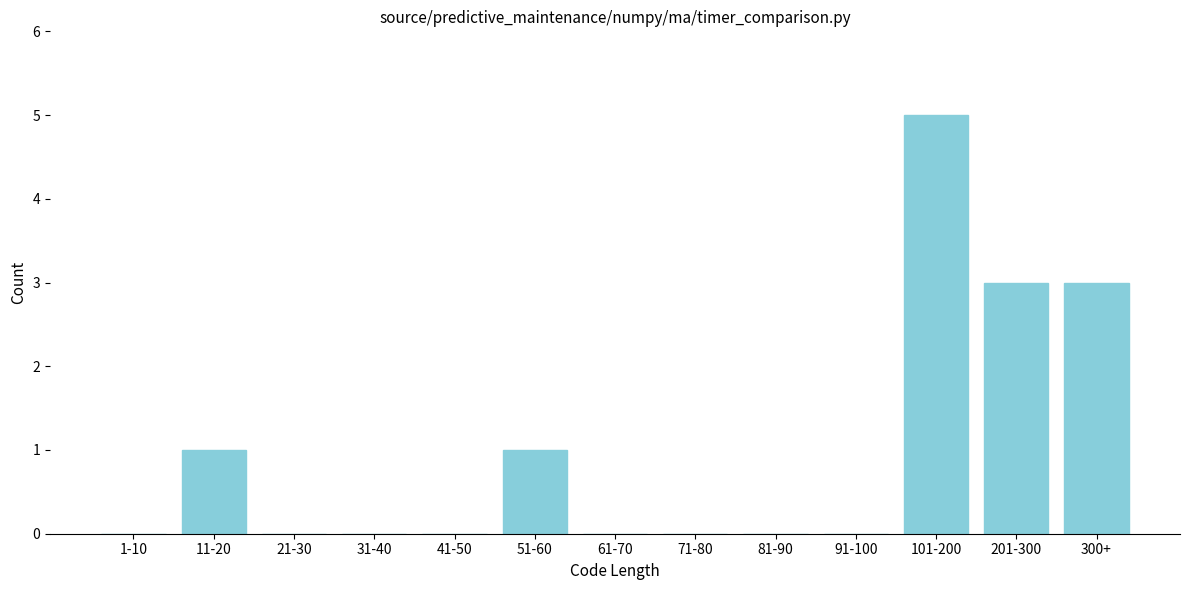

Reading right to left, transcribe all the data shown in this chart.

300+=3	201-300=3	101-200=5	91-100=0	81-90=0	71-80=0	61-70=0	51-60=1	41-50=0	31-40=0	21-30=0	11-20=1	1-10=0